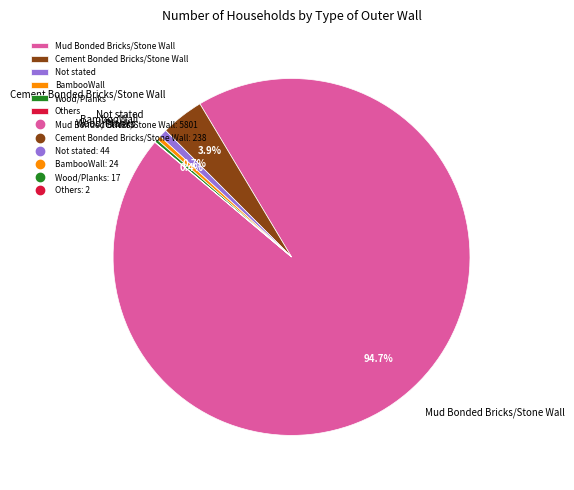

Which slice represents more than half of the pie?

Mud Bonded Bricks/Stone Wall